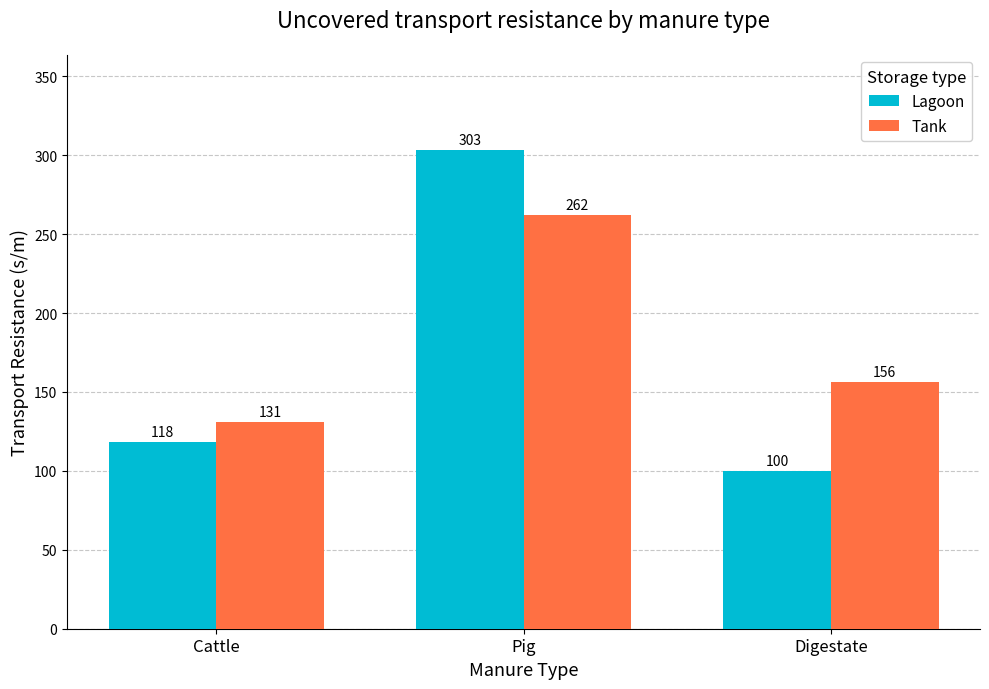

At Cattle, list the series in order from smallest to largest.

Lagoon, Tank